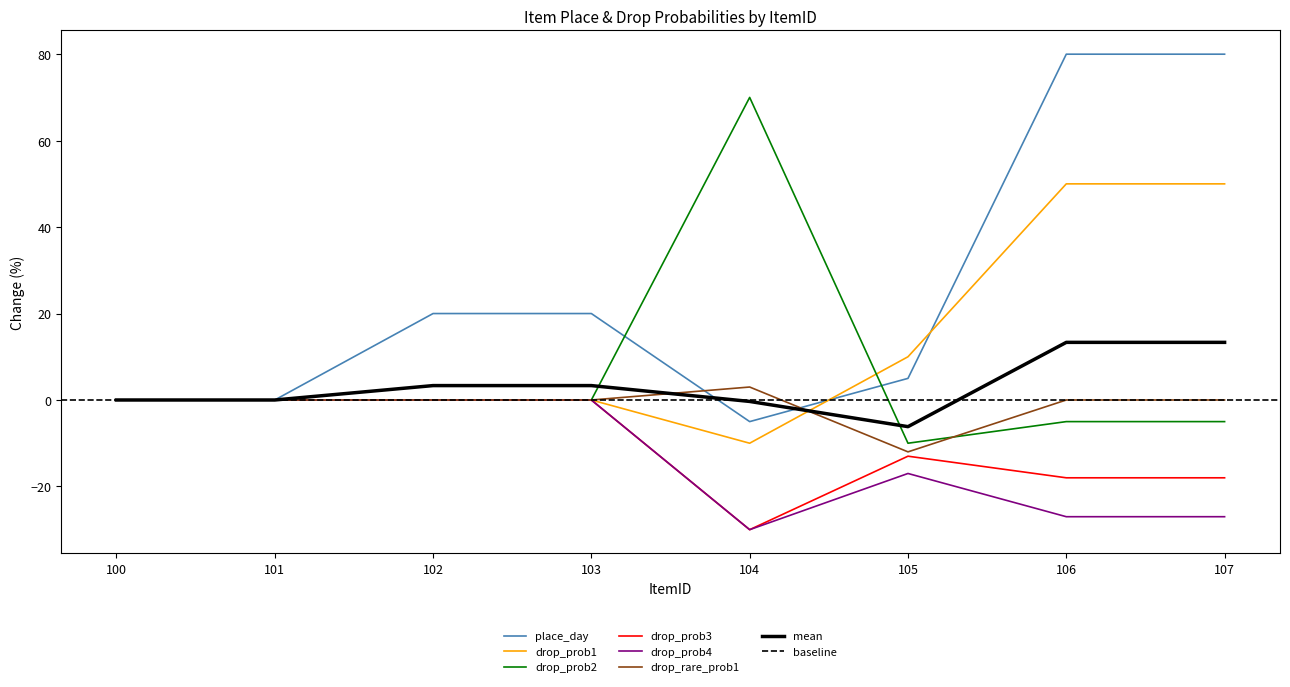

The value of place_day at 101 is -28. True or false?

False